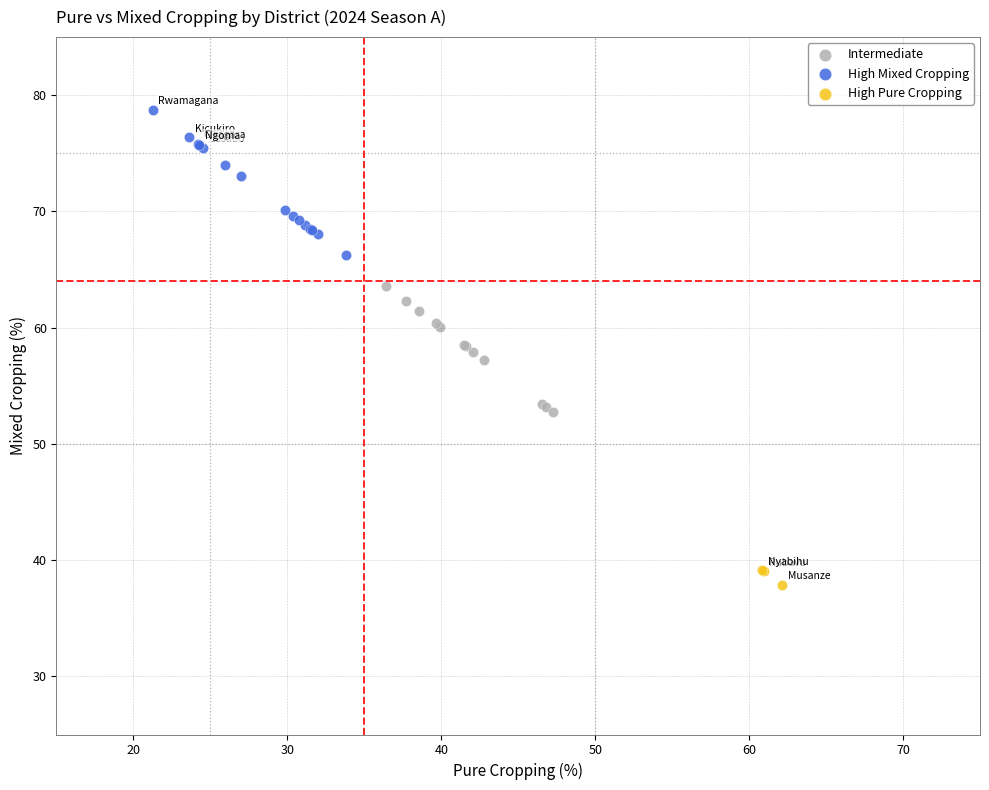

Which series contains the lowest Y value?

High Pure Cropping